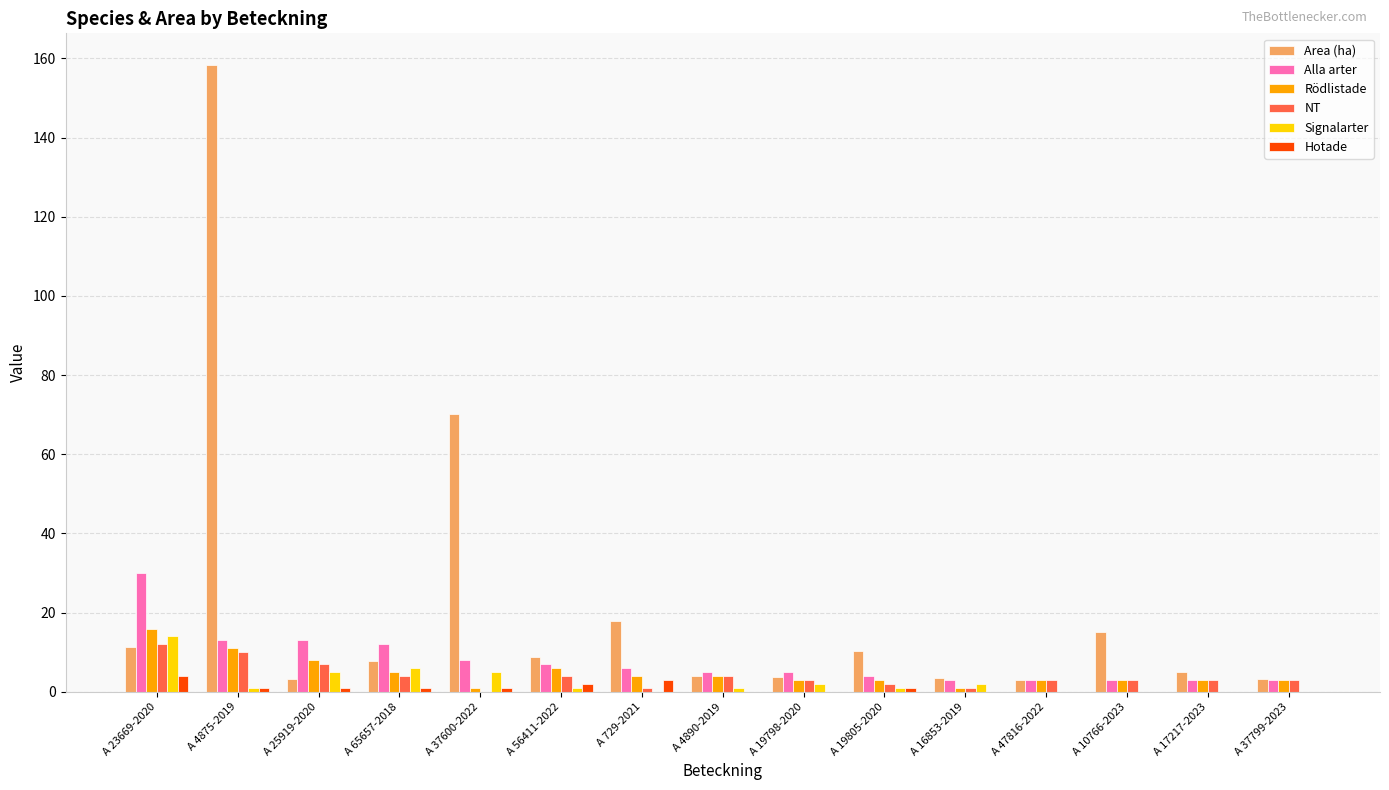

What is the sum of all Hotade values?

14.0